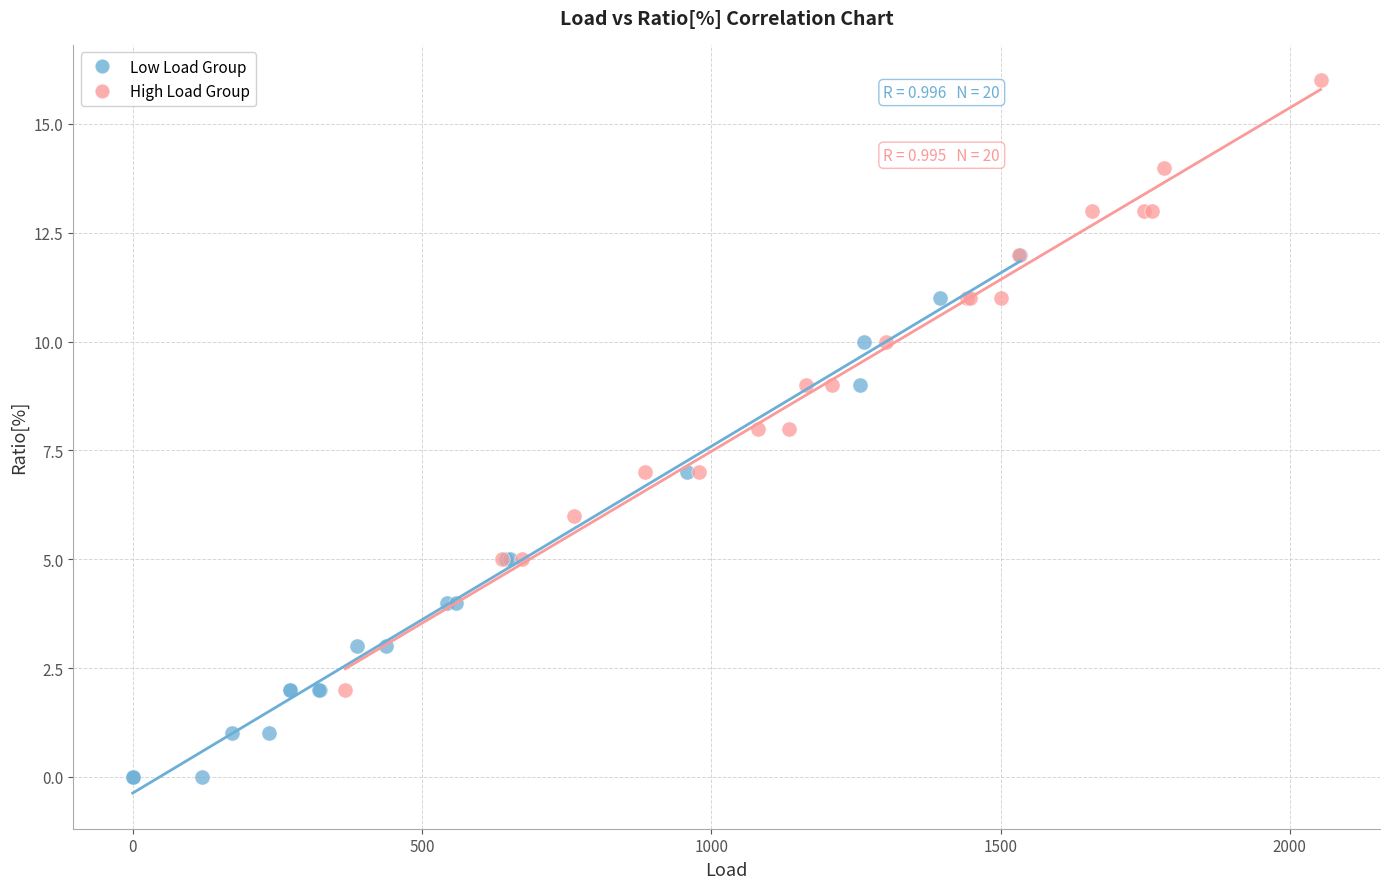

Which series reaches the maximum Y coordinate?

High Load Group